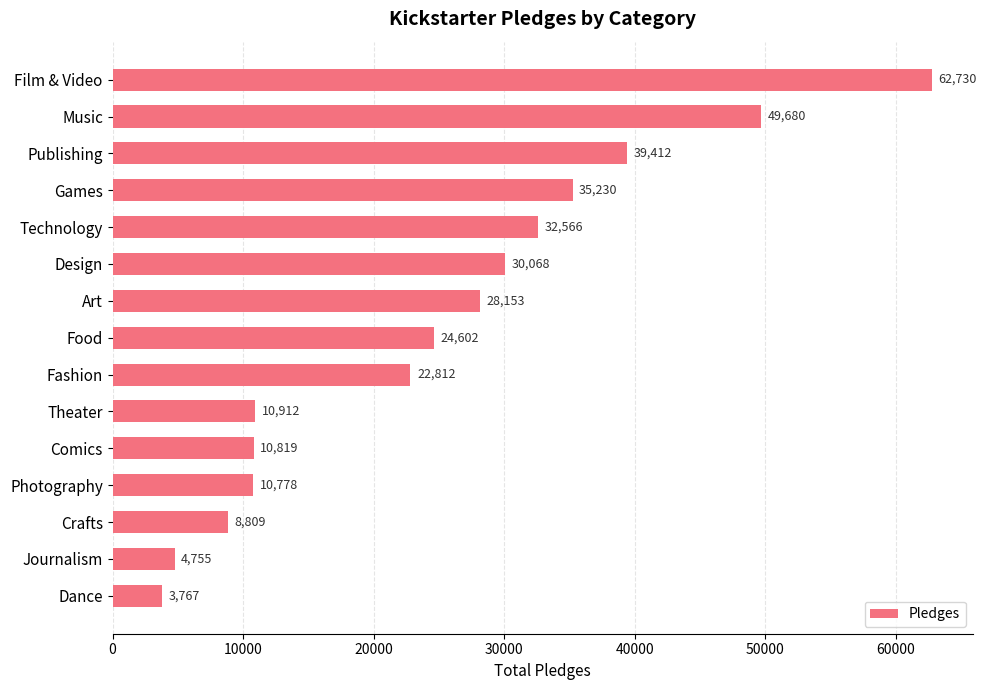

The chart shows a value of 90027 at Film & Video. True or false?

False